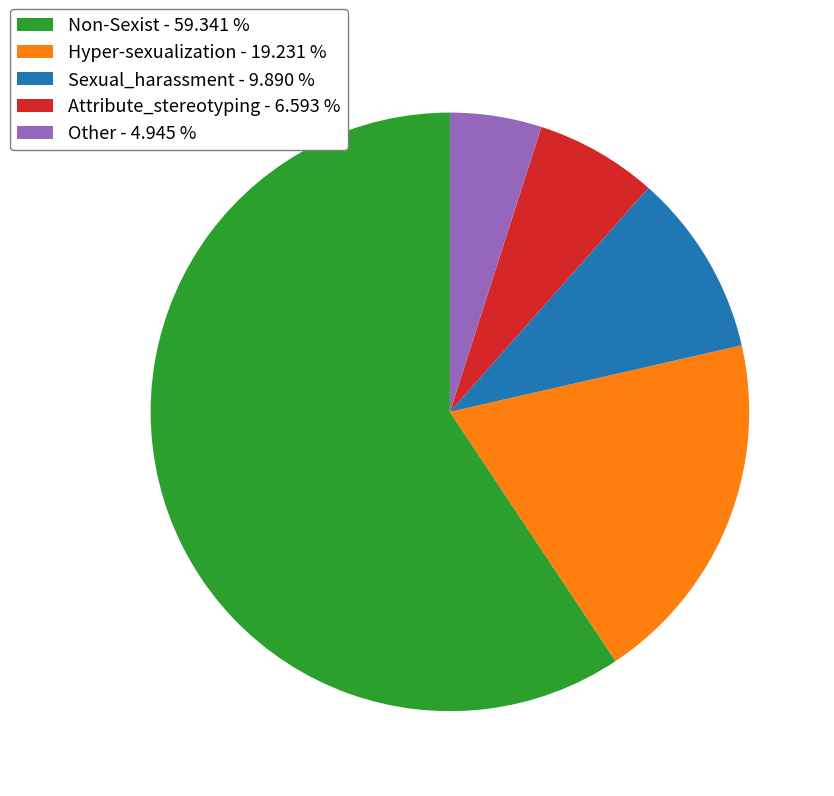

What is the largest slice in the pie chart?

Non-Sexist